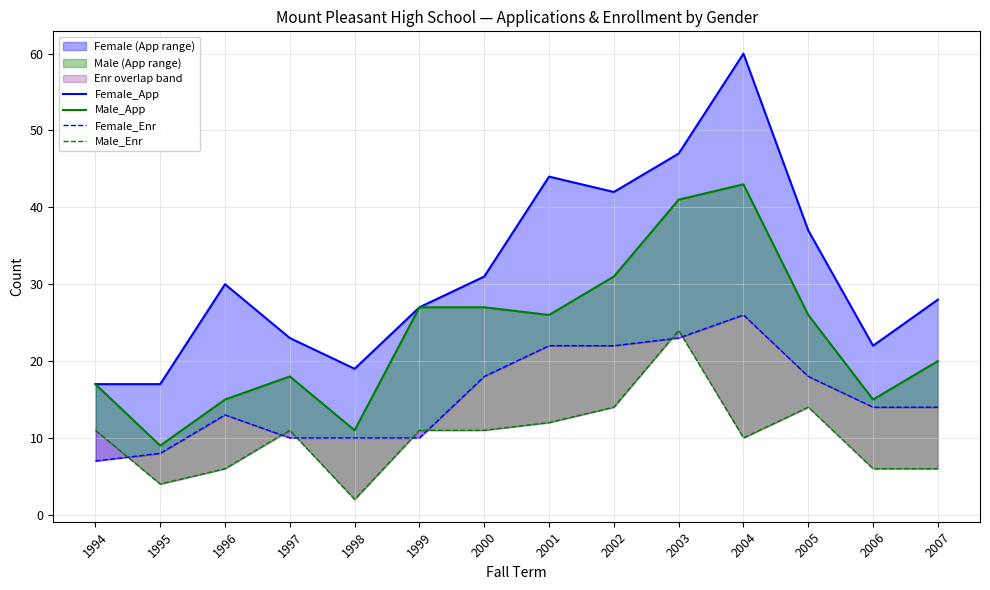

What is the sum of the Male_Enr values at 2001 and 2002?

26